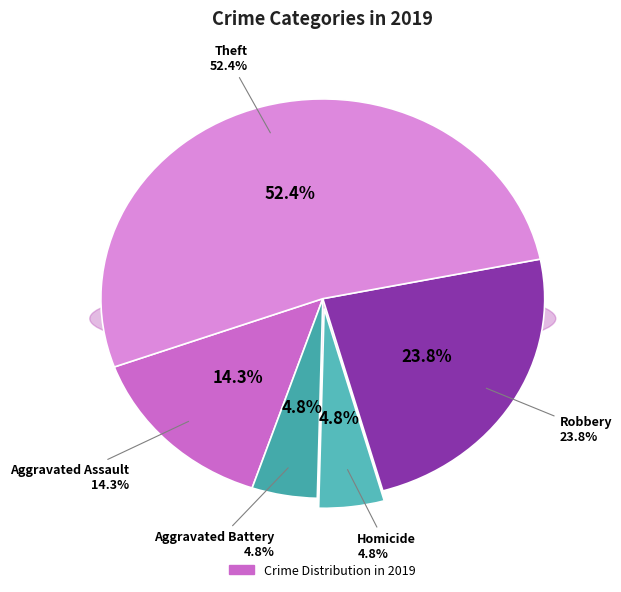

Which category has the biggest portion of the pie?

Theft